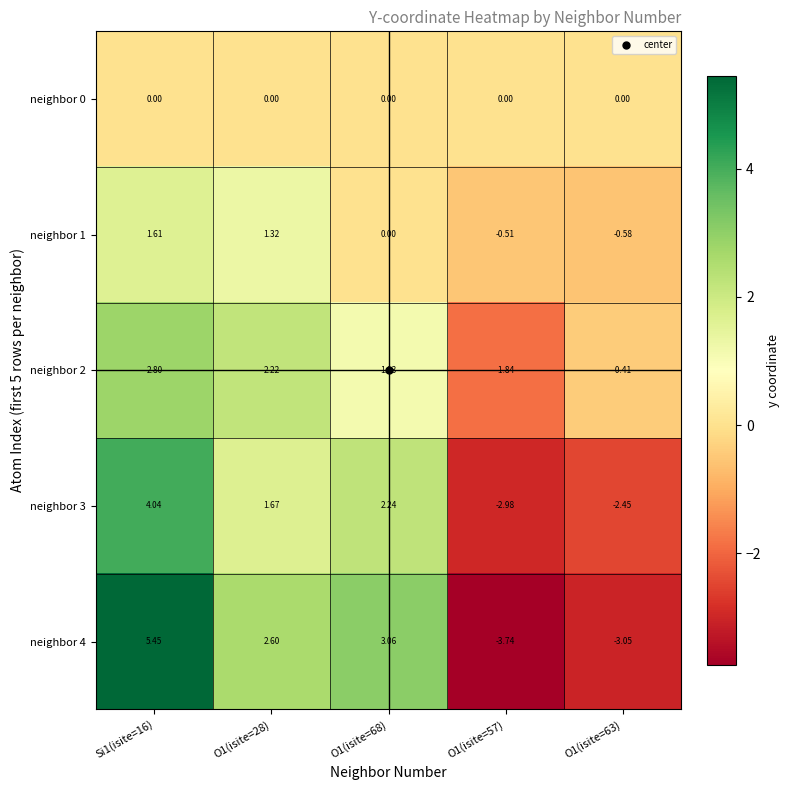

Is the value of neighbor 4 at O1(isite=57) greater than the value of neighbor 2 at O1(isite=68)?

No